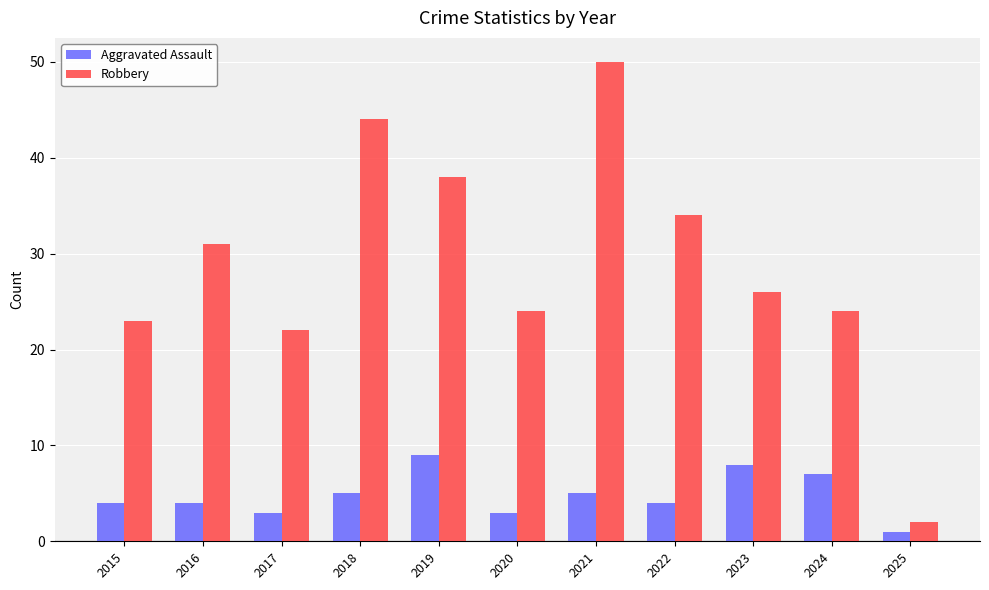

At which label does Robbery reach its minimum?

2025